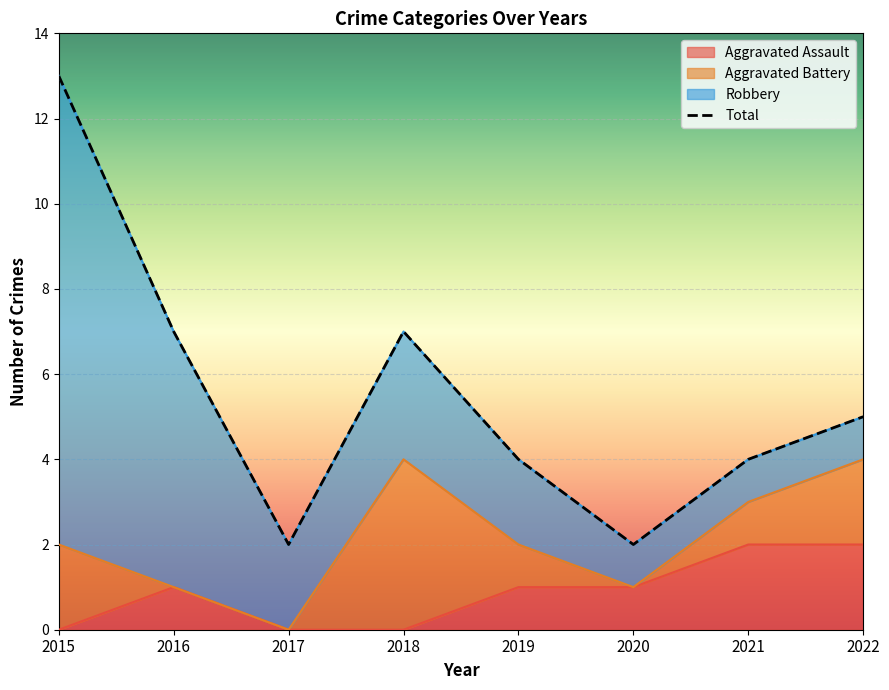

What is the highest value of the Aggravated Assault series?

2